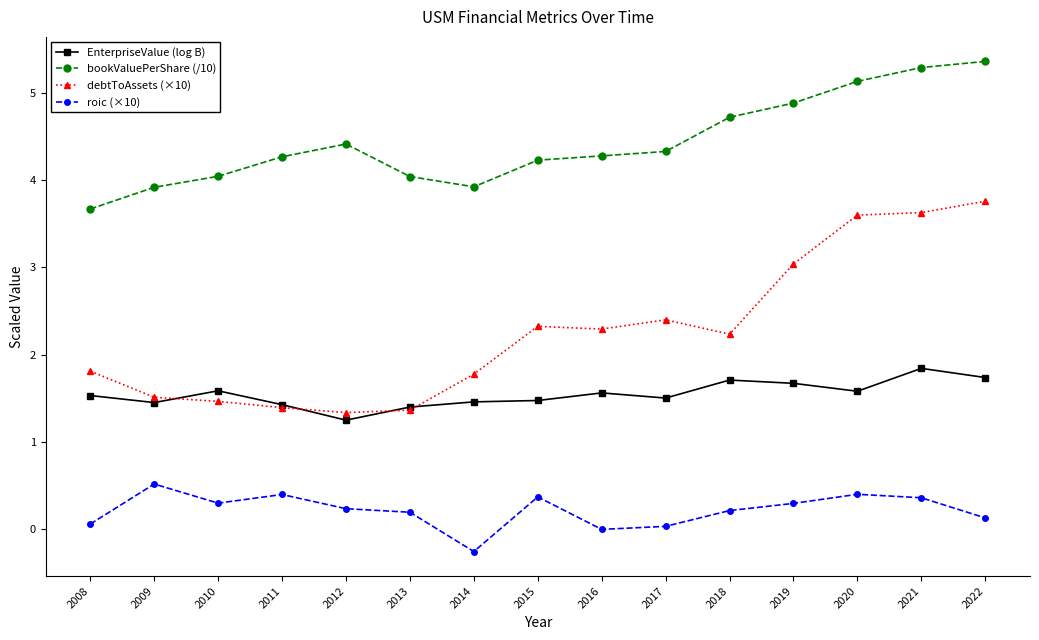

What is the total value across all series at 2020?

10.7